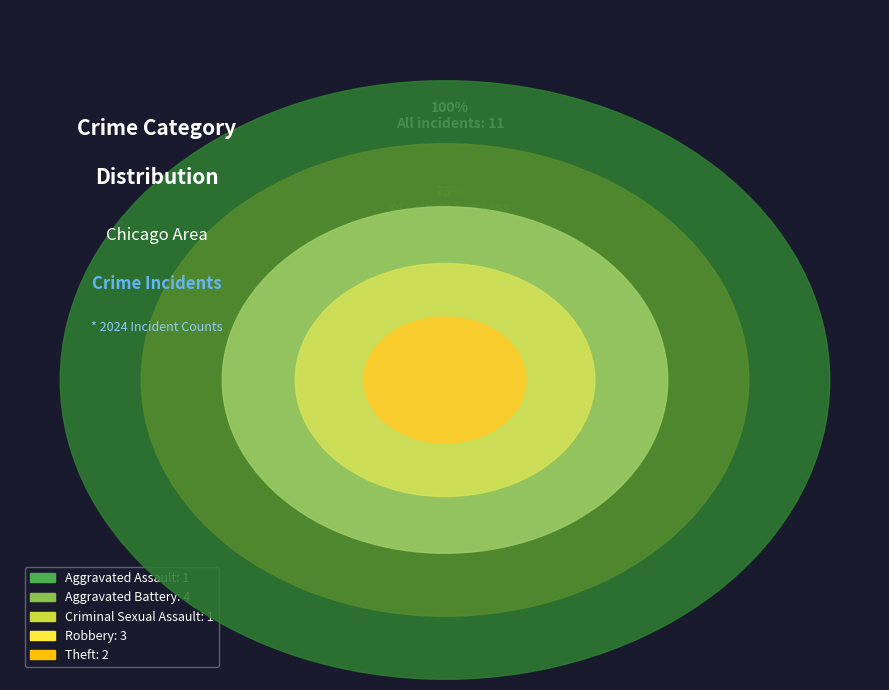

Count the number of slices in the pie.

5